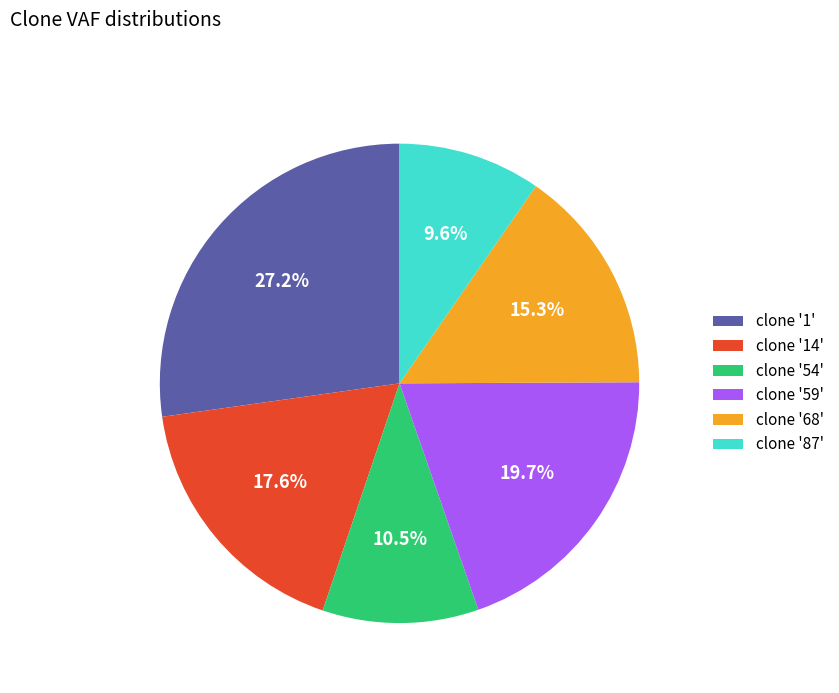

Rank the categories by value from highest to lowest.

clone '1', clone '59', clone '14', clone '68', clone '54', clone '87'